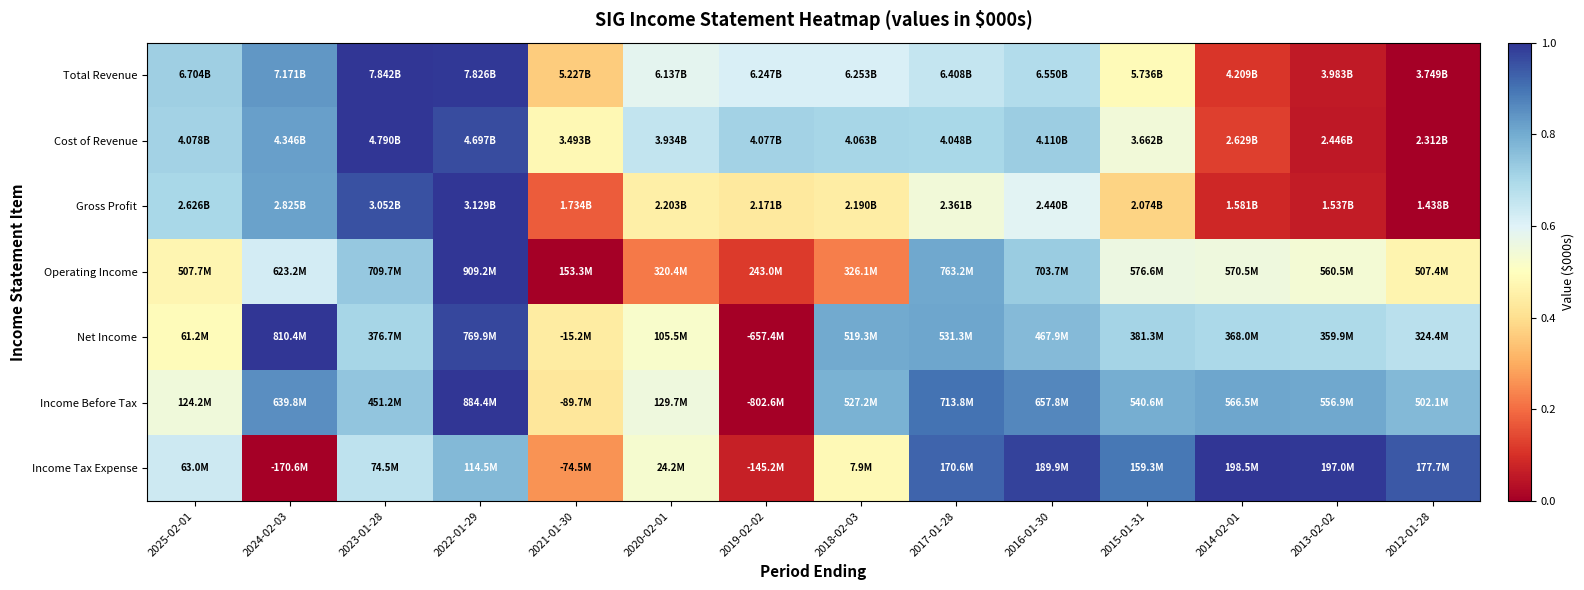

Between 2014-02-01 and 2015-01-31, which is larger?

2015-01-31